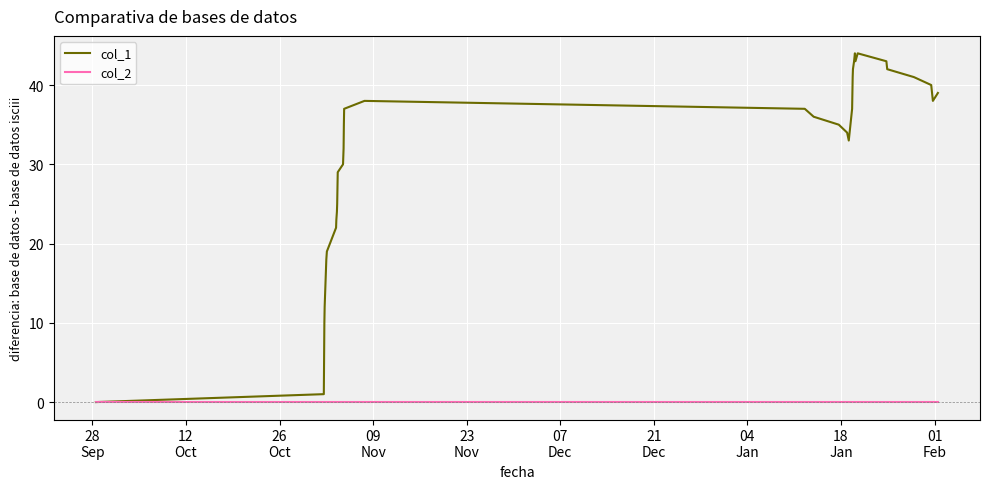

Which series has the largest range (max minus min)?

col_1